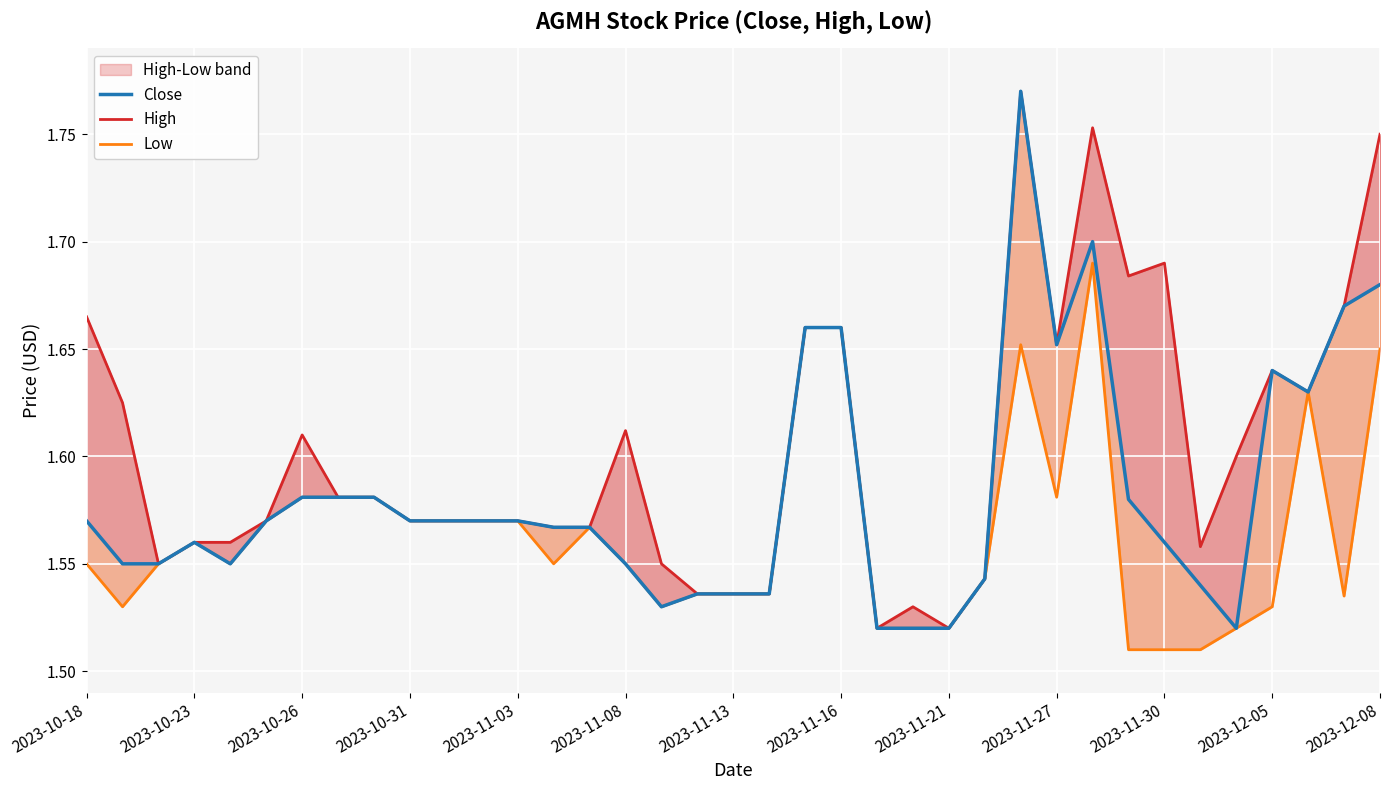

Is this an area chart (filled region under the line)?

No